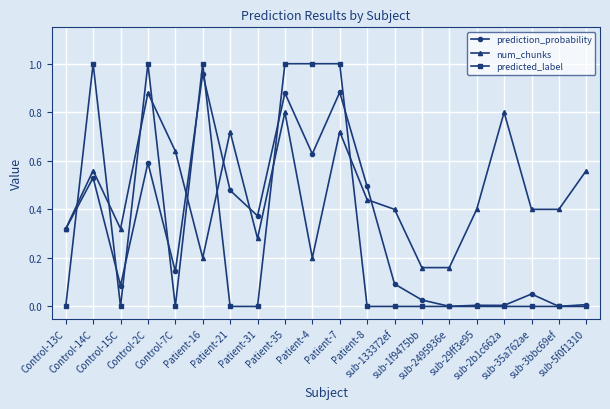

How many interior local peaks does the num_chunks series have?

6